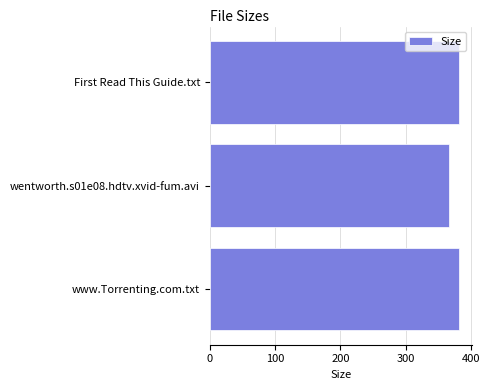

What is the value of the 3rd bar from the top?

382.0